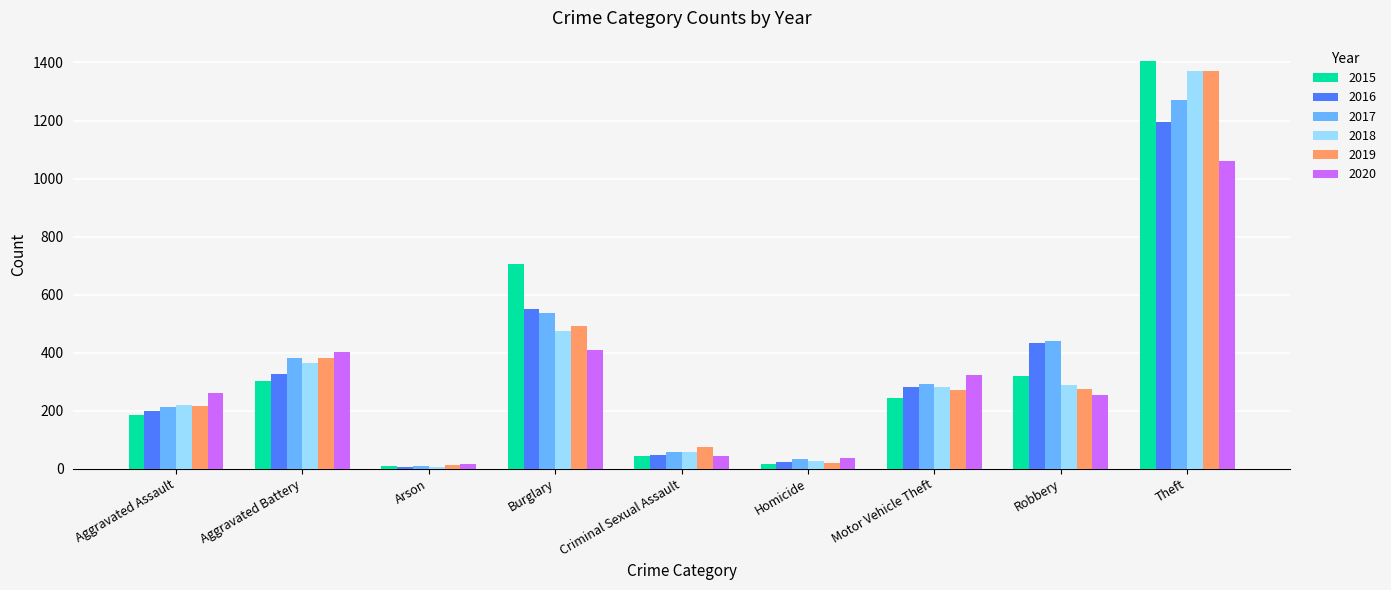

What is the label of the 9th bar from the left?

Theft